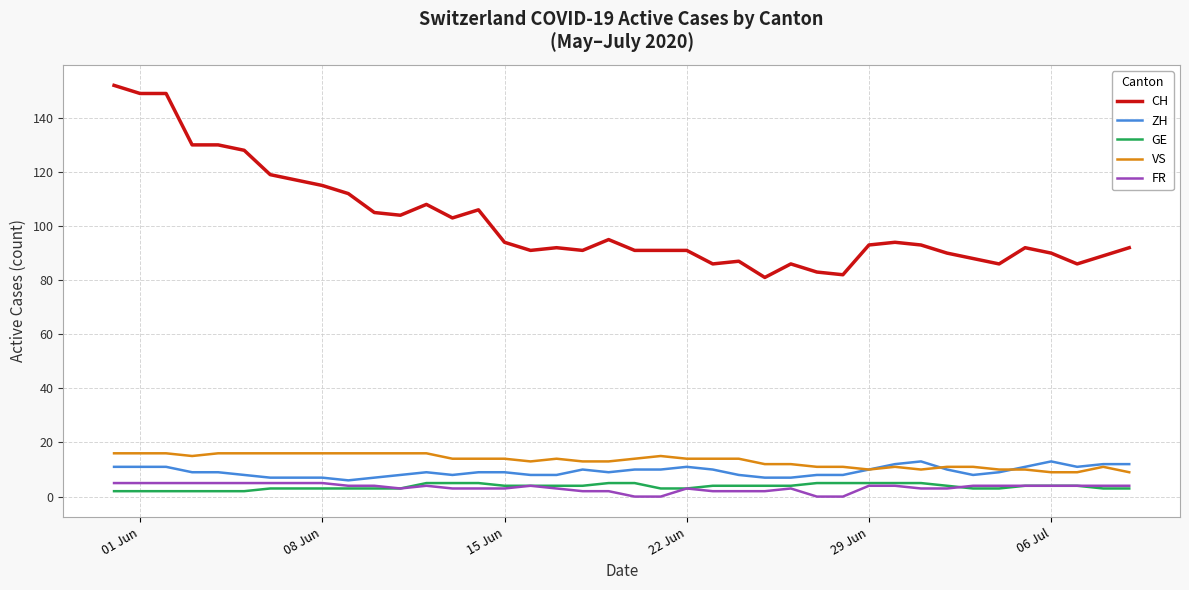

True or false: FR and CH intersect in this chart.

False